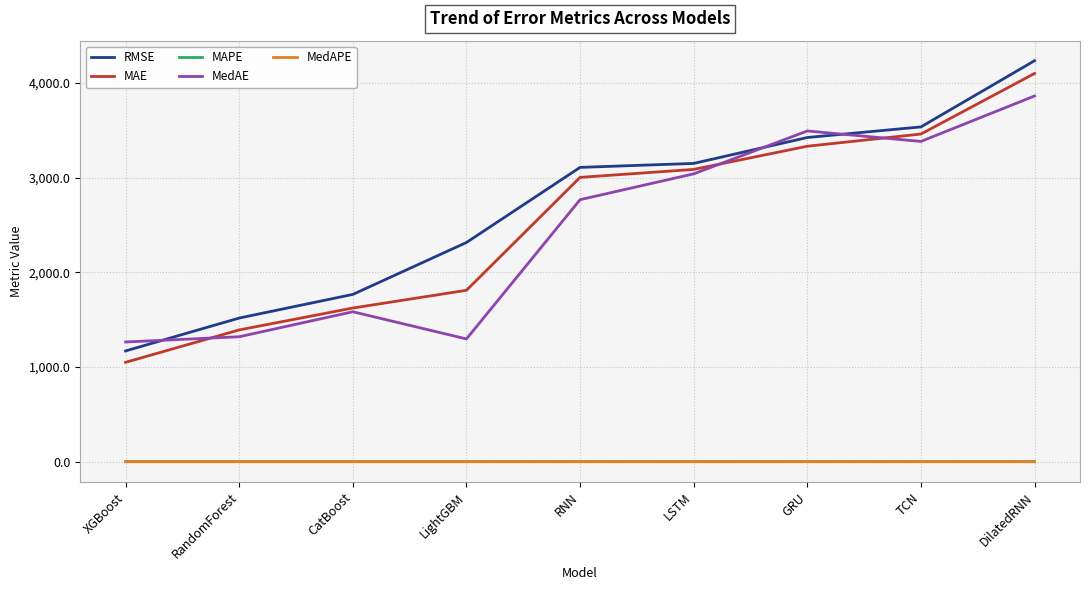

At which label is MAE closest to 2574?

RNN